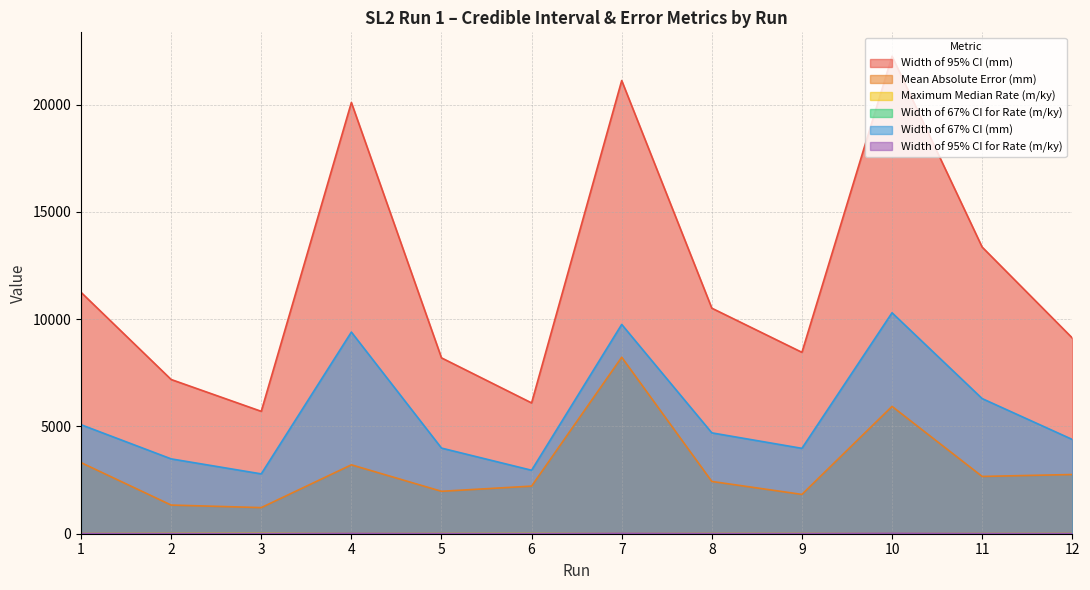

Rank the categories by Width of 95% CI (mm) value from highest to lowest.

10, 7, 4, 11, 1, 8, 12, 9, 5, 2, 6, 3